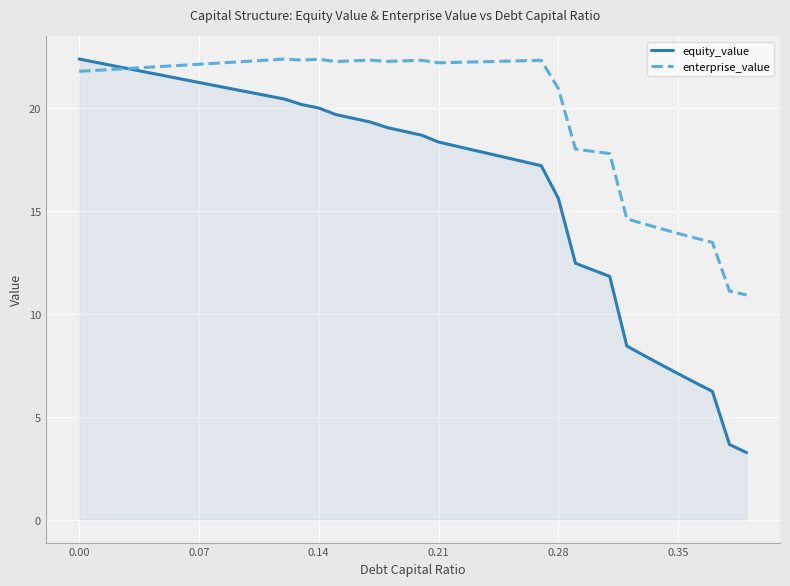

Which series has the widest spread of values?

equity_value